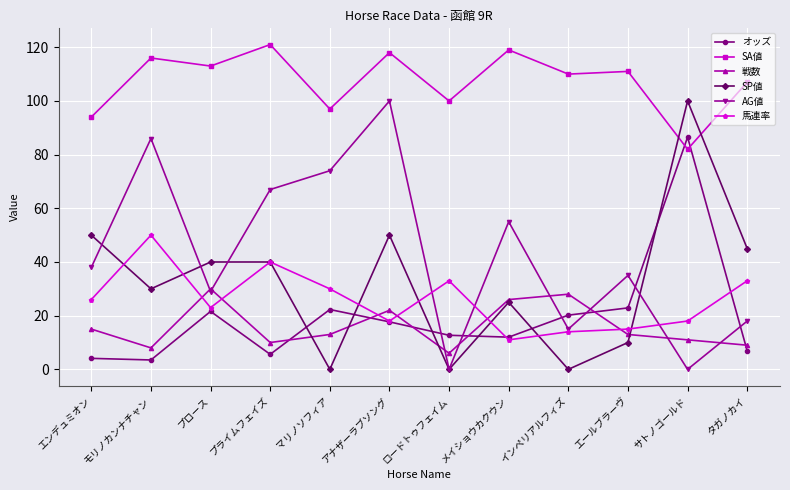

What is the value of the 戦数 point at the 11th from the left?

11.0